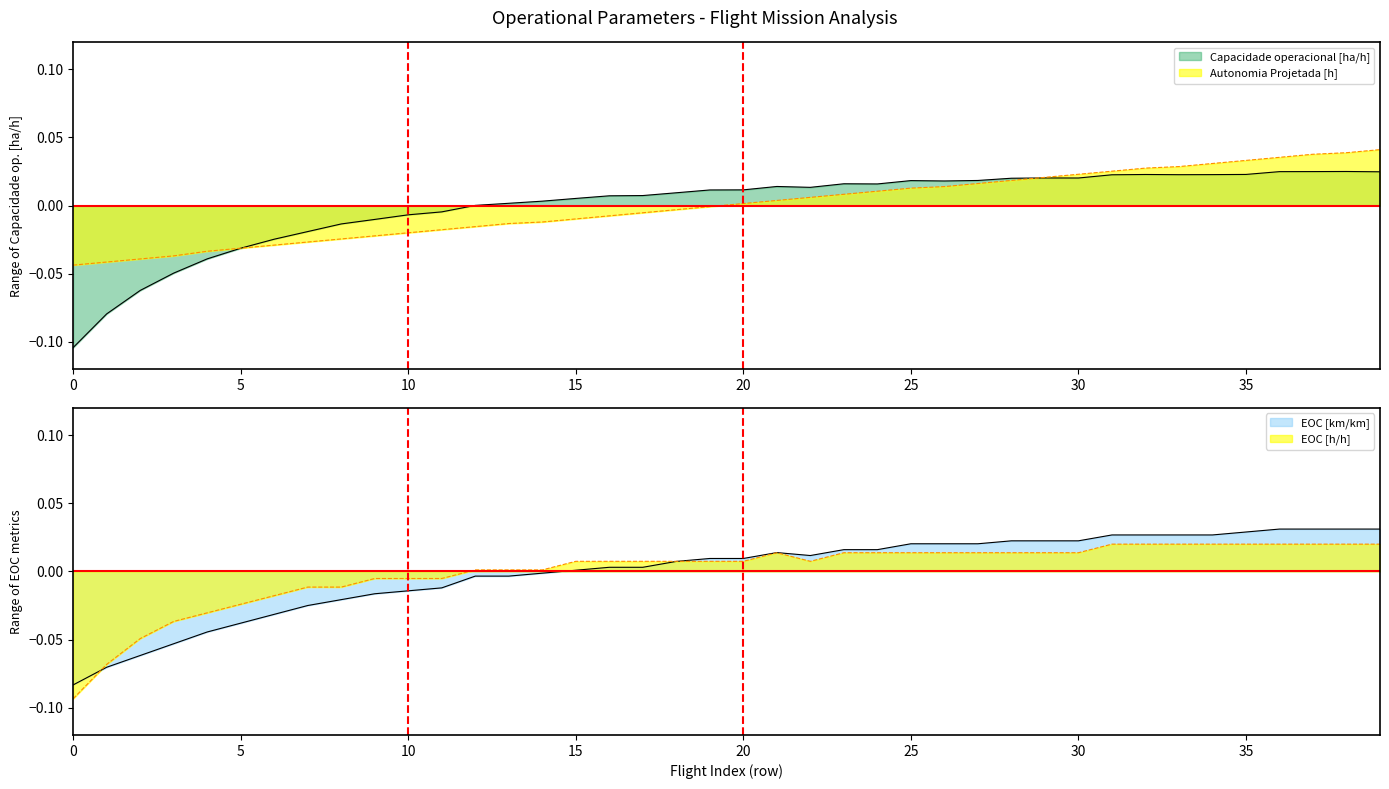

Where is the first local minimum for EOC [h/h]?

22